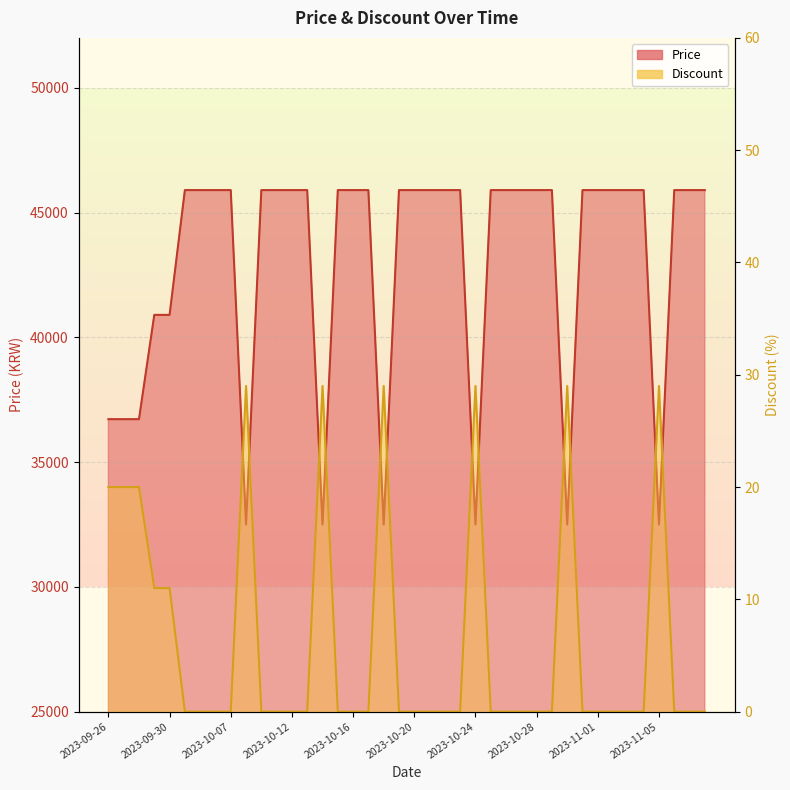

Which series has the widest spread of values?

Price